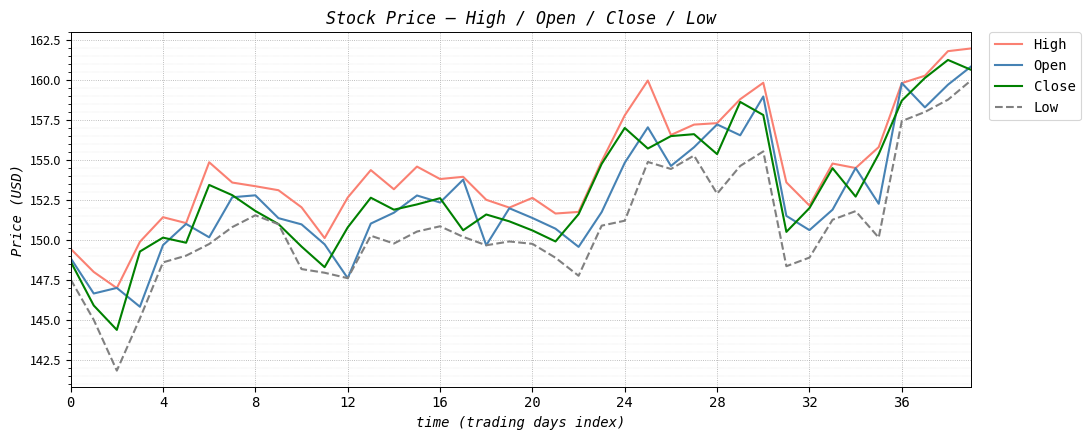

True or false: High and Low intersect in this chart.

False